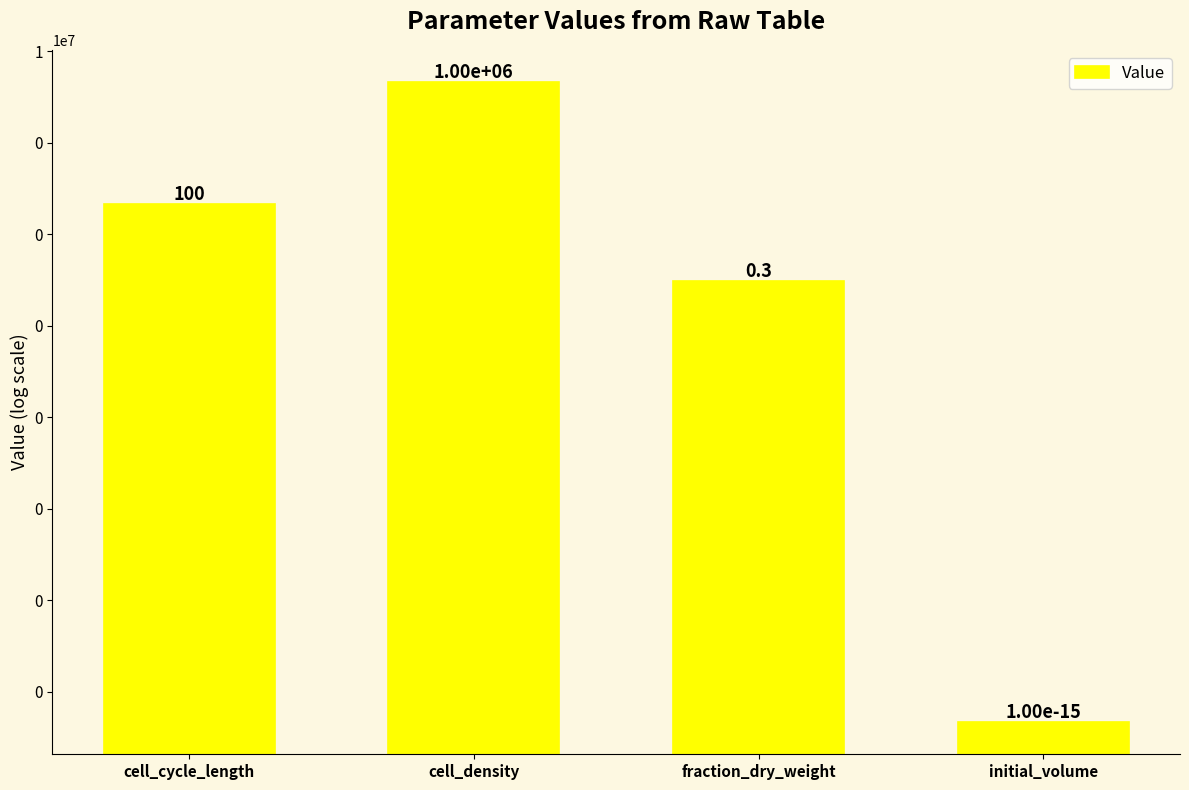

The chart shows a value of 1000000.0 at cell_density. True or false?

True